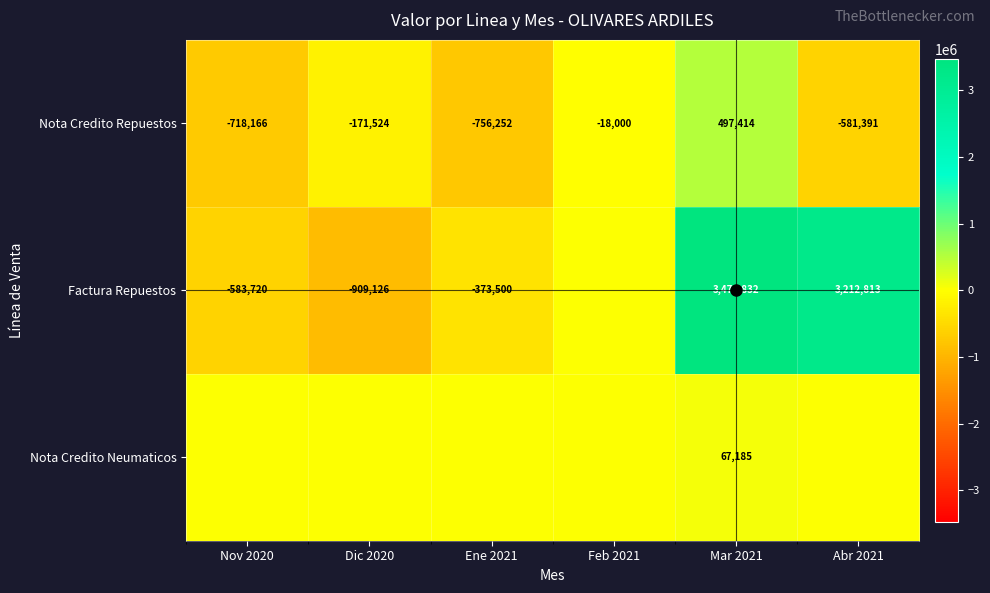

Is the value of Nota Credito Repuestos at Dic 2020 greater than the value of Factura Repuestos at Nov 2020?

Yes